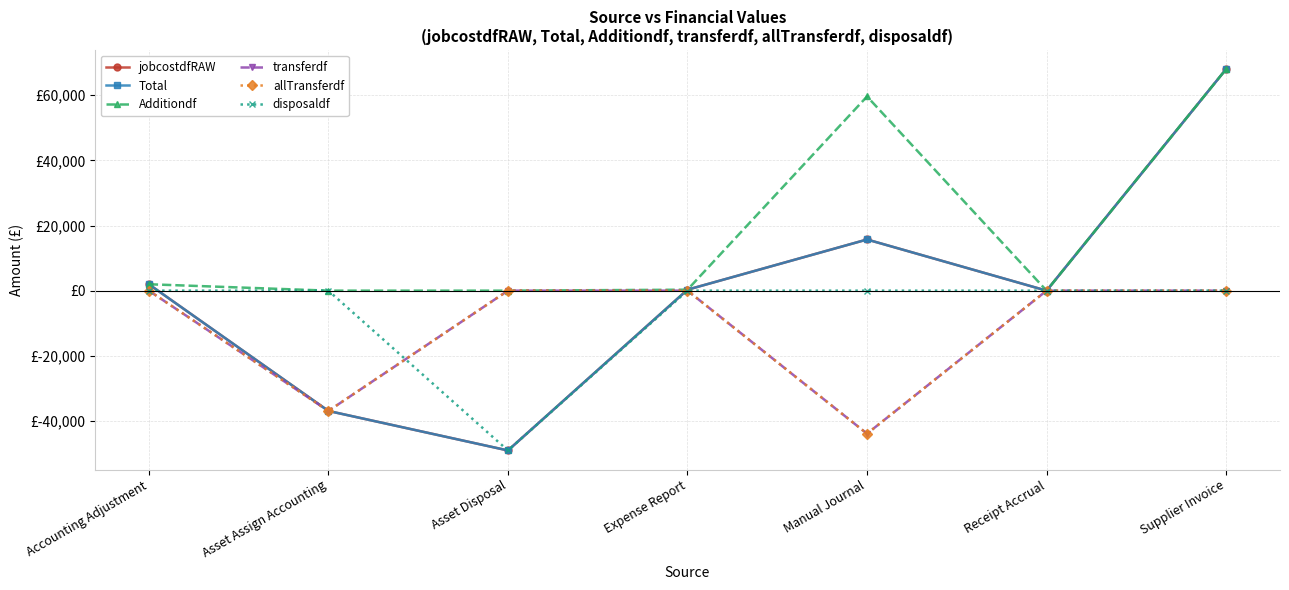

Does the chart have visible grid lines?

Yes